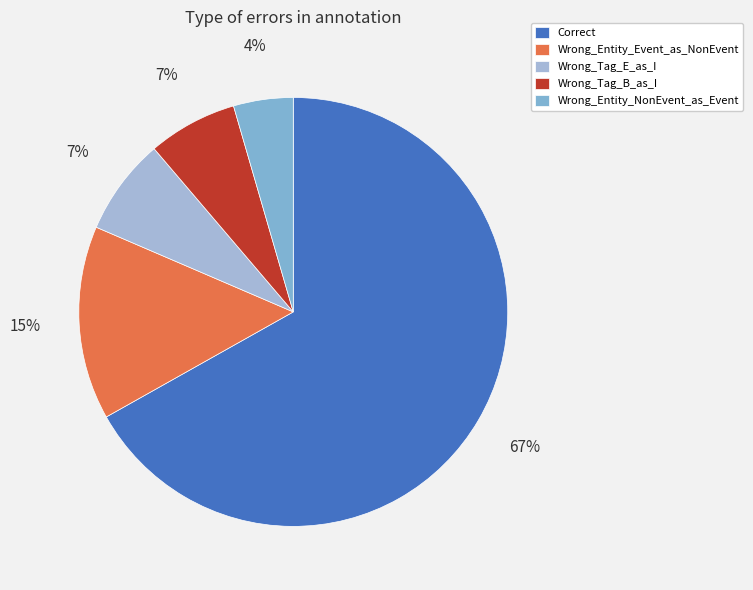

True or false: Wrong_Entity_Event_as_NonEvent accounts for 26% of the total.

False